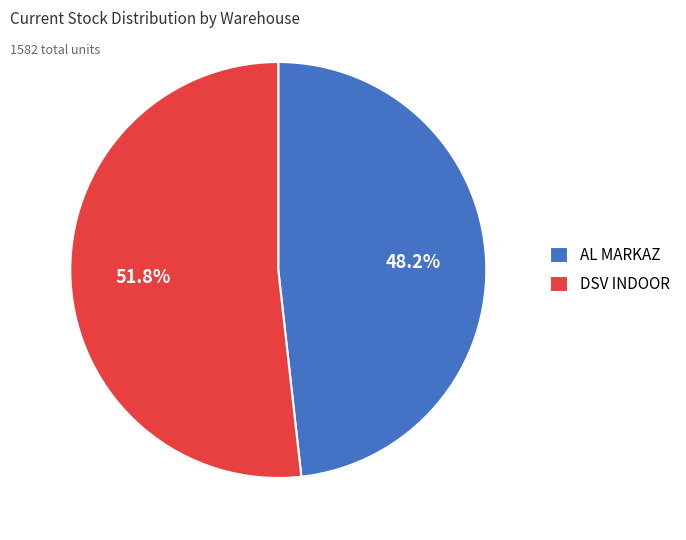

Which category has the biggest portion of the pie?

DSV INDOOR